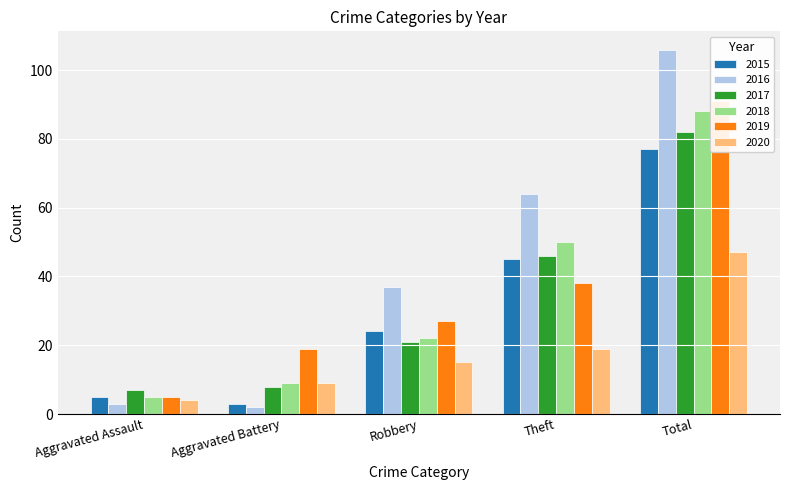

What is the label of the 2nd bar from the left?

Aggravated Battery